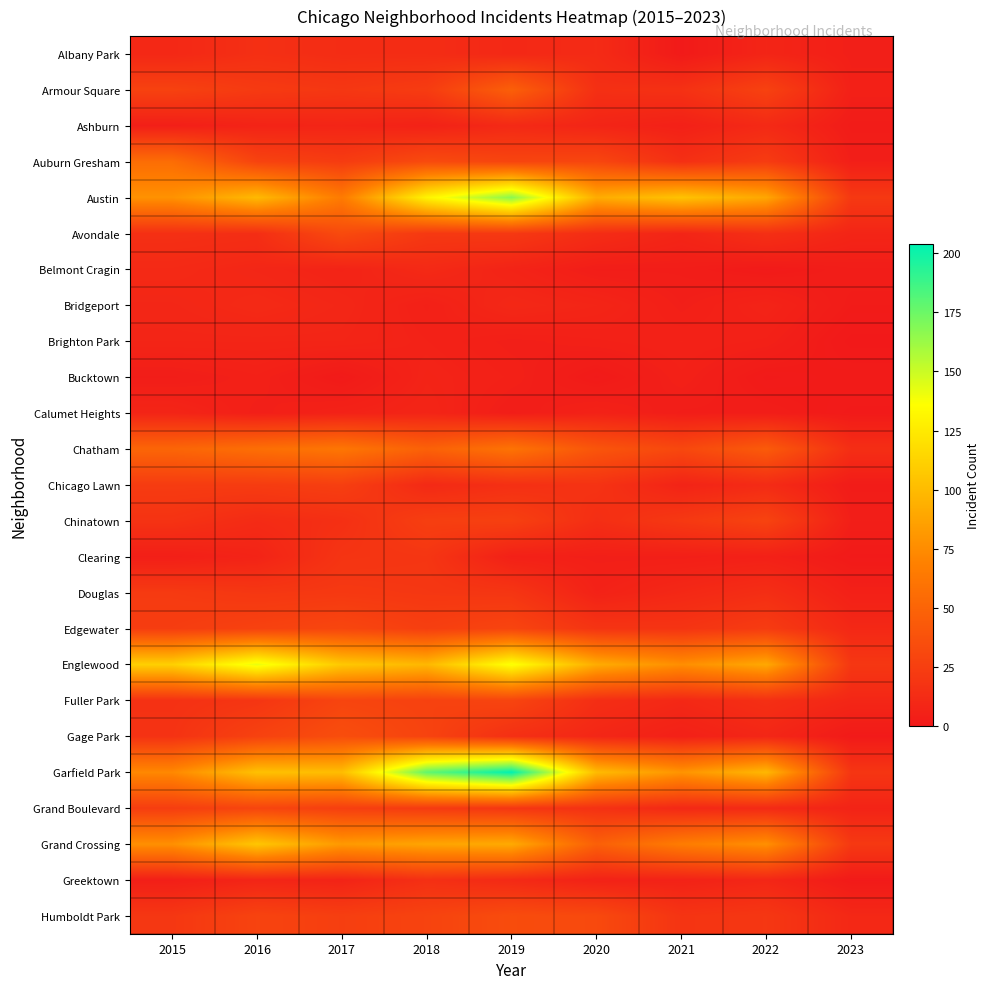

Which series has the widest spread of values?

Garfield Park